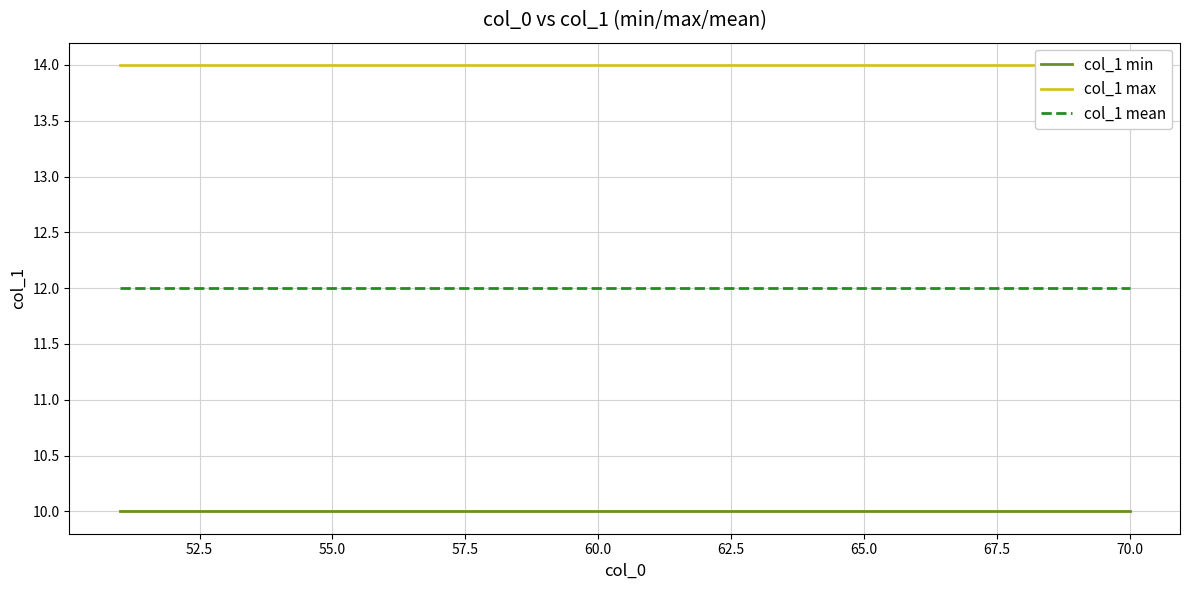

List the series in order of their overall mean, highest first.

col_1 max, col_1 mean, col_1 min